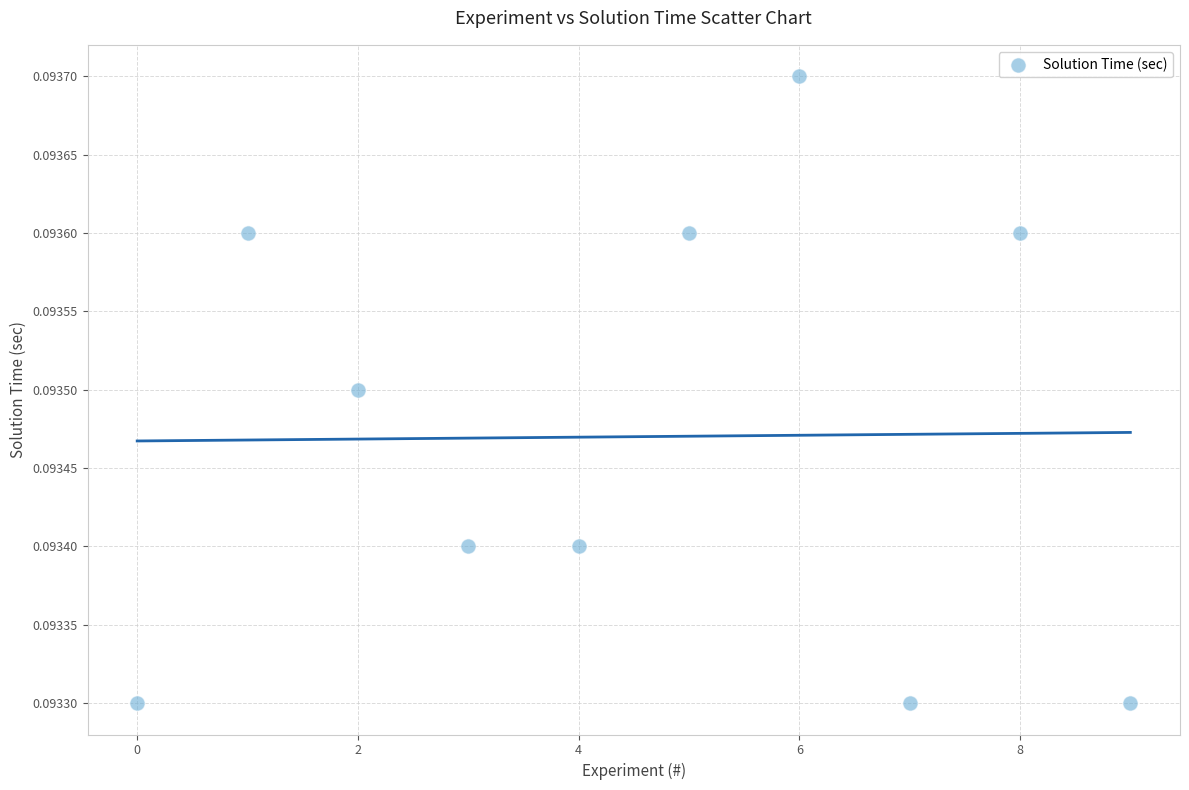

Count the number of points in this scatter plot.

10